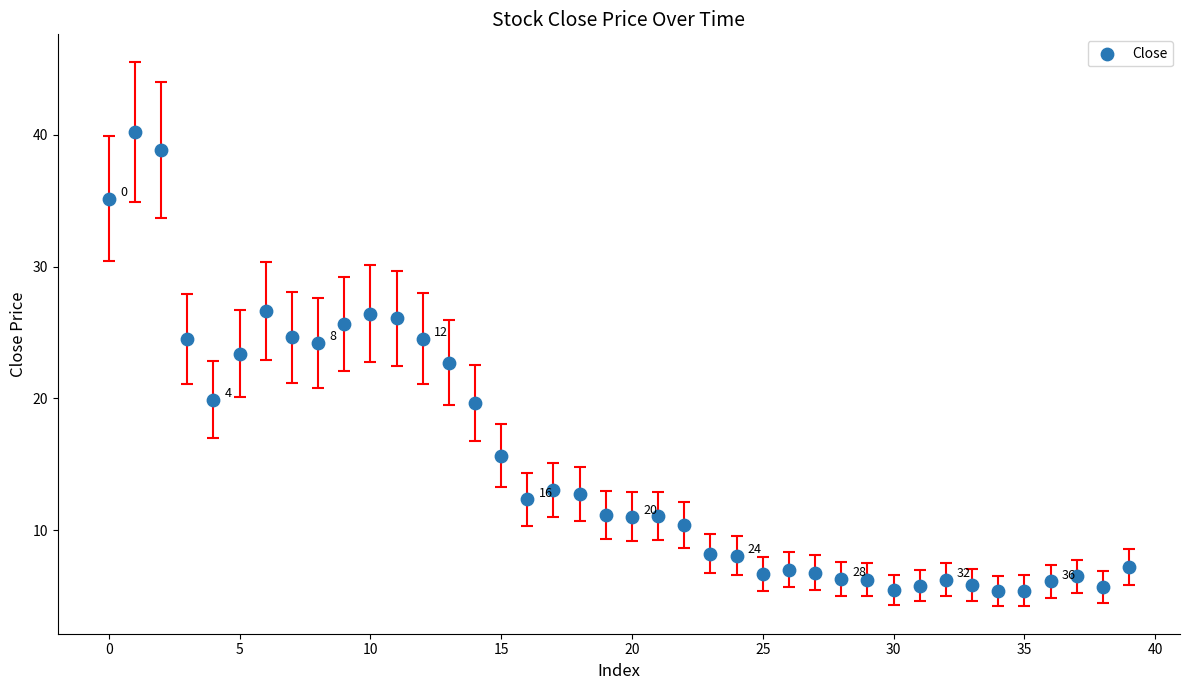

What Y value in the scatter plot is closest to 22?

22.7